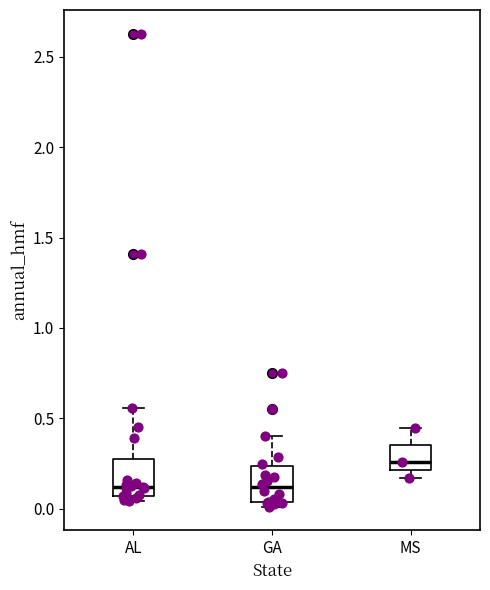

Reading left to right, transcribe this box plot: for each box, give where its median line is, the range the box spans, and where its two whiskers end, as read against the y-axis. The values are not printed on the chart, so give them approximately, as read against the axis.

AL: median 0.10, box 0.05 to 0.25, whiskers 0.05 (just below the box's lower edge) to 0.55
GA: median 0.10, box 0.05 to 0.25, whiskers 0.00 to 0.40
MS: median 0.25, box 0.20 to 0.35, whiskers 0.15 to 0.45